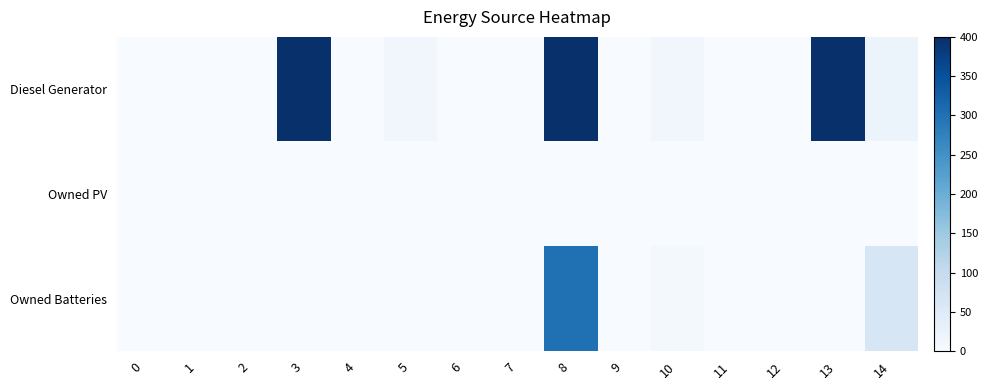

At which category does the chart reach its peak across all series?

3